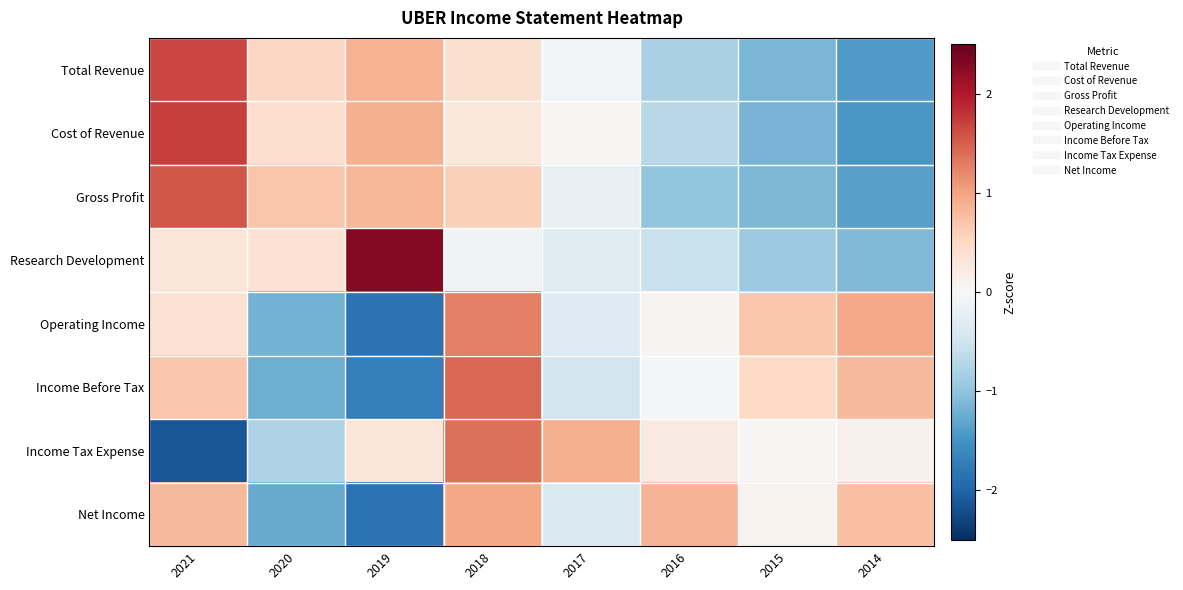

What is the difference between the highest and lowest values at 2020?

1.9